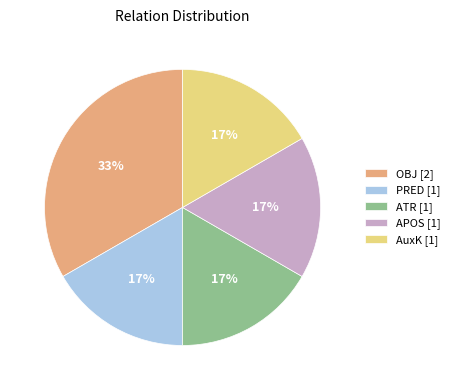

To the nearest percent, what portion does APOS represent?

17%